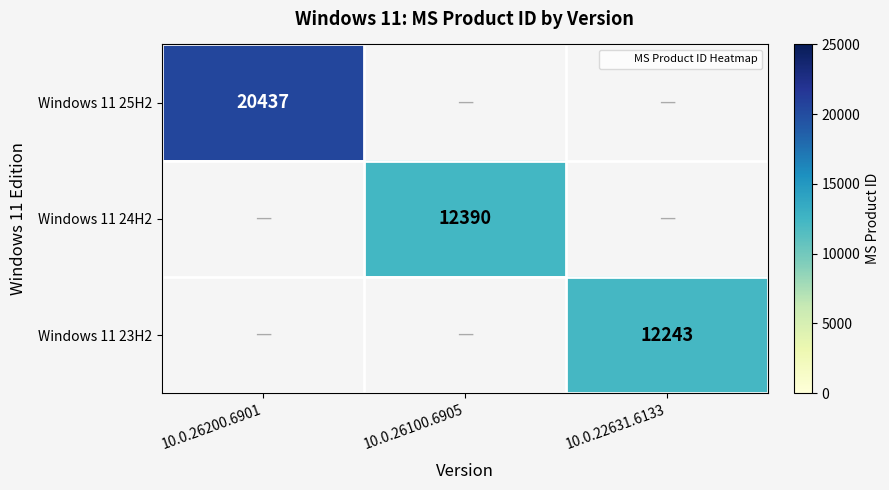

The Windows 11 25H2 series shows 4573.8 at 10.0.26200.6901. True or false?

False